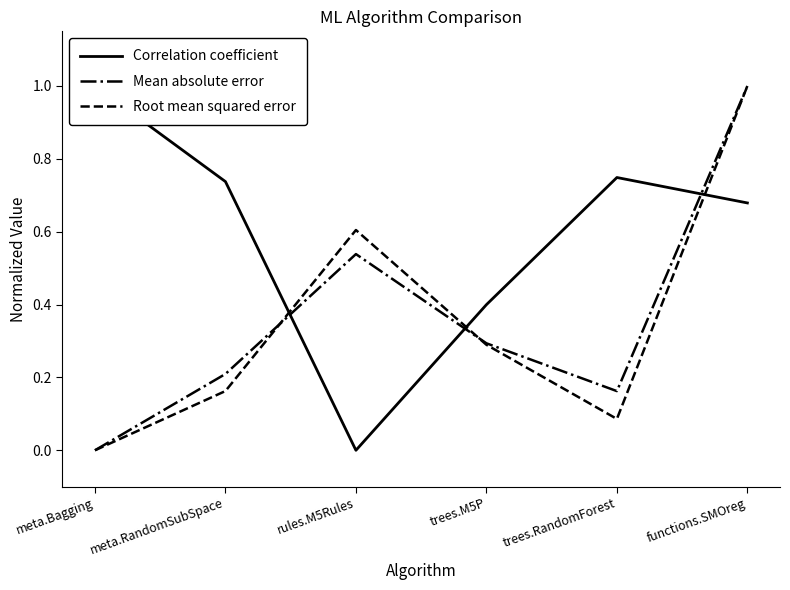

What is the difference between the maximum and minimum values in the Correlation coefficient series?

1.0